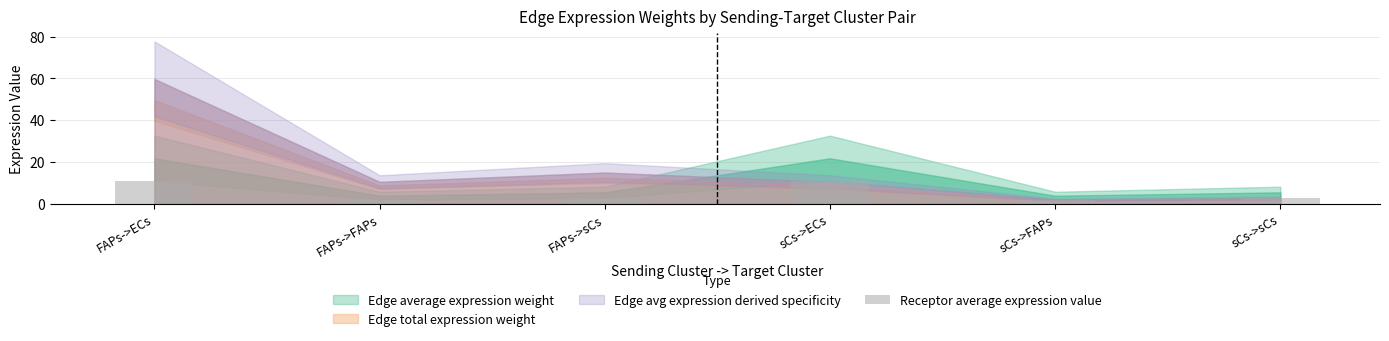

Approximately how many times larger is the value at sCs->sCs compared to FAPs->FAPs?

1.4